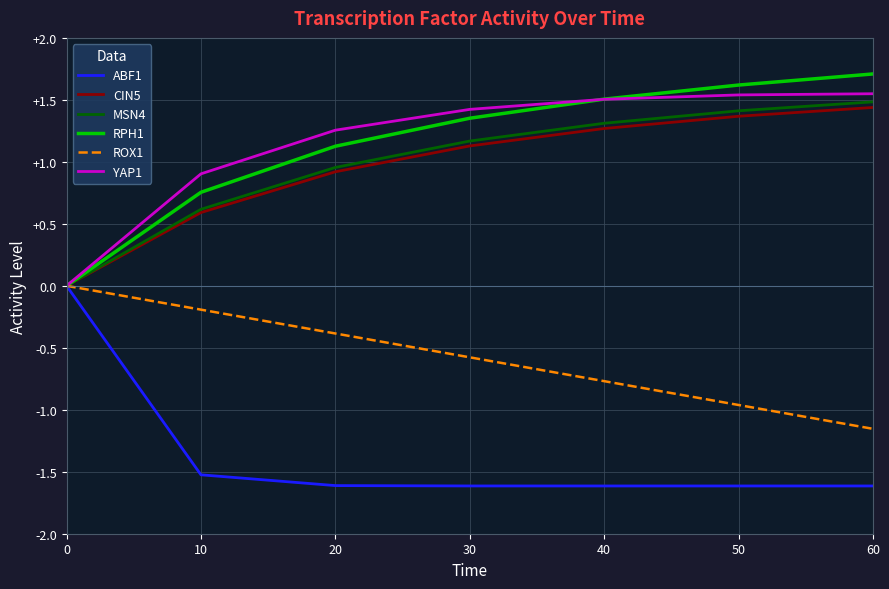

Rank the categories by MSN4 value from lowest to highest.

0, 10, 20, 30, 40, 50, 60